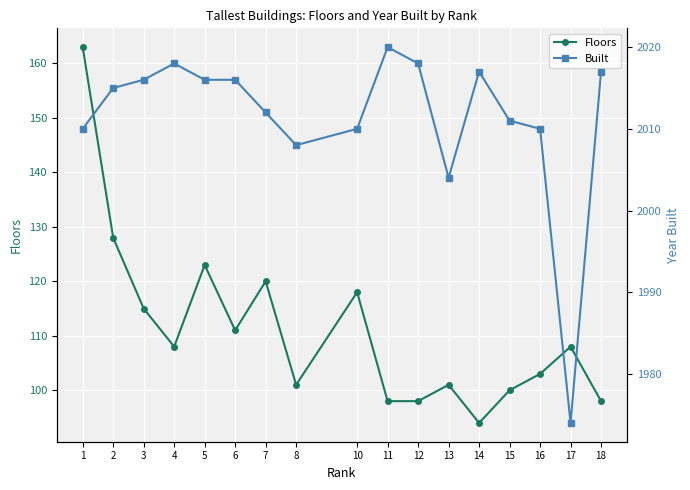

Where does the Floors series first go above 108?

1